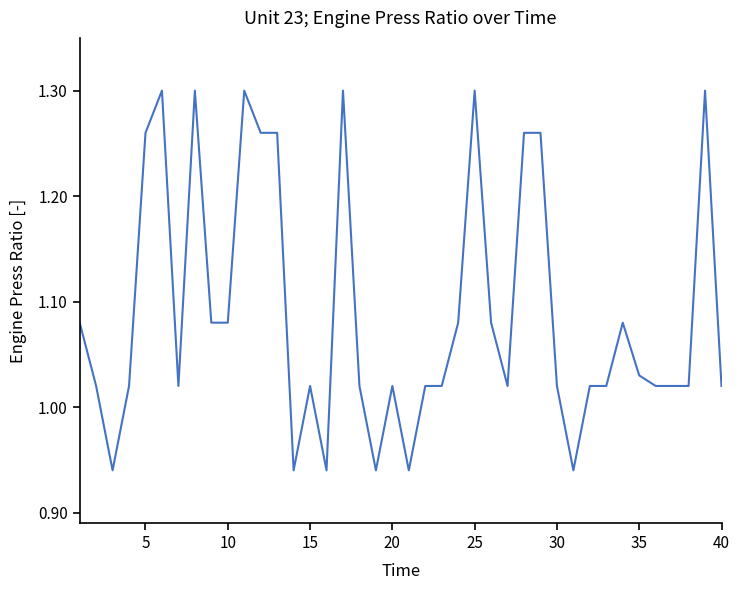

What is the difference between the maximum and minimum values?

0.4